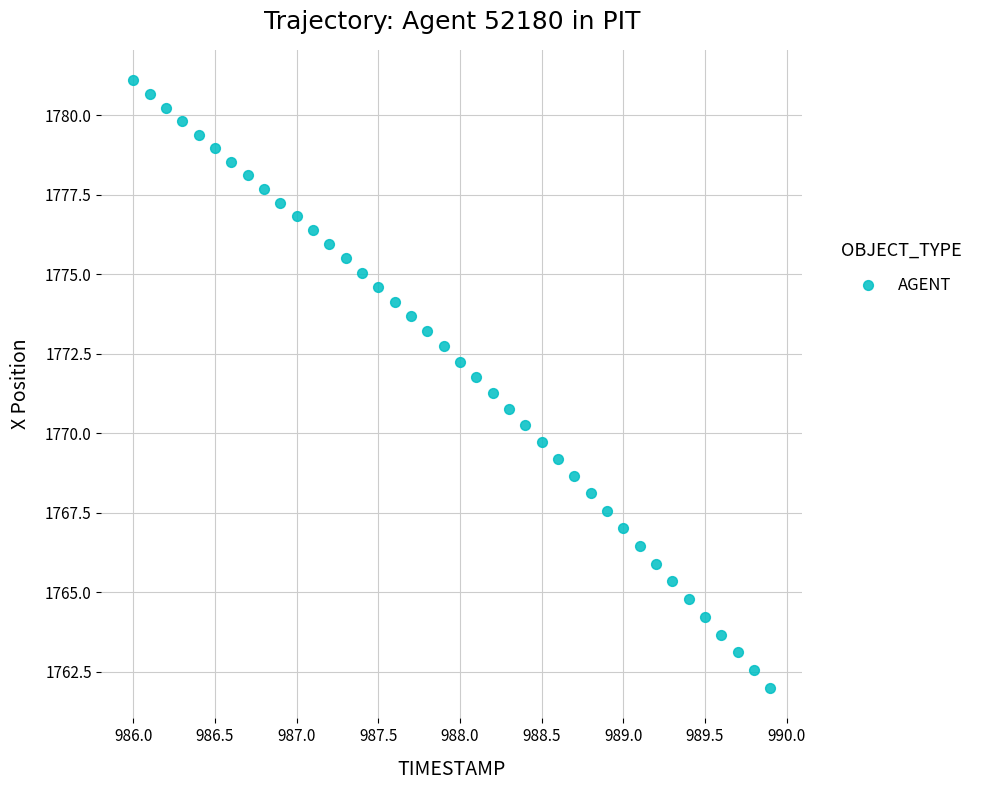

What is the range of Y values (max minus min)?

19.1